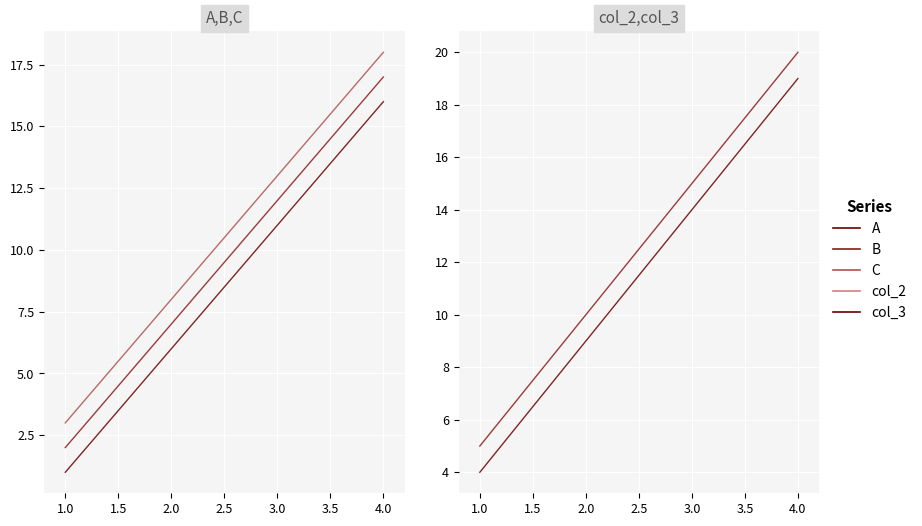

What is the lowest value of the col_3 series?

5